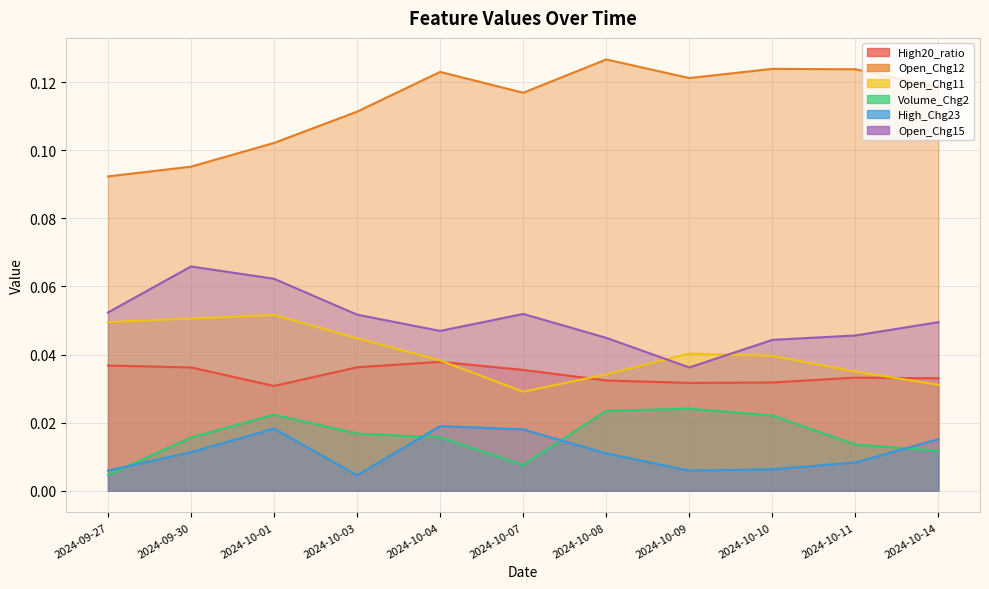

Where is Open_Chg12 nearest to the value 0?

2024-09-27